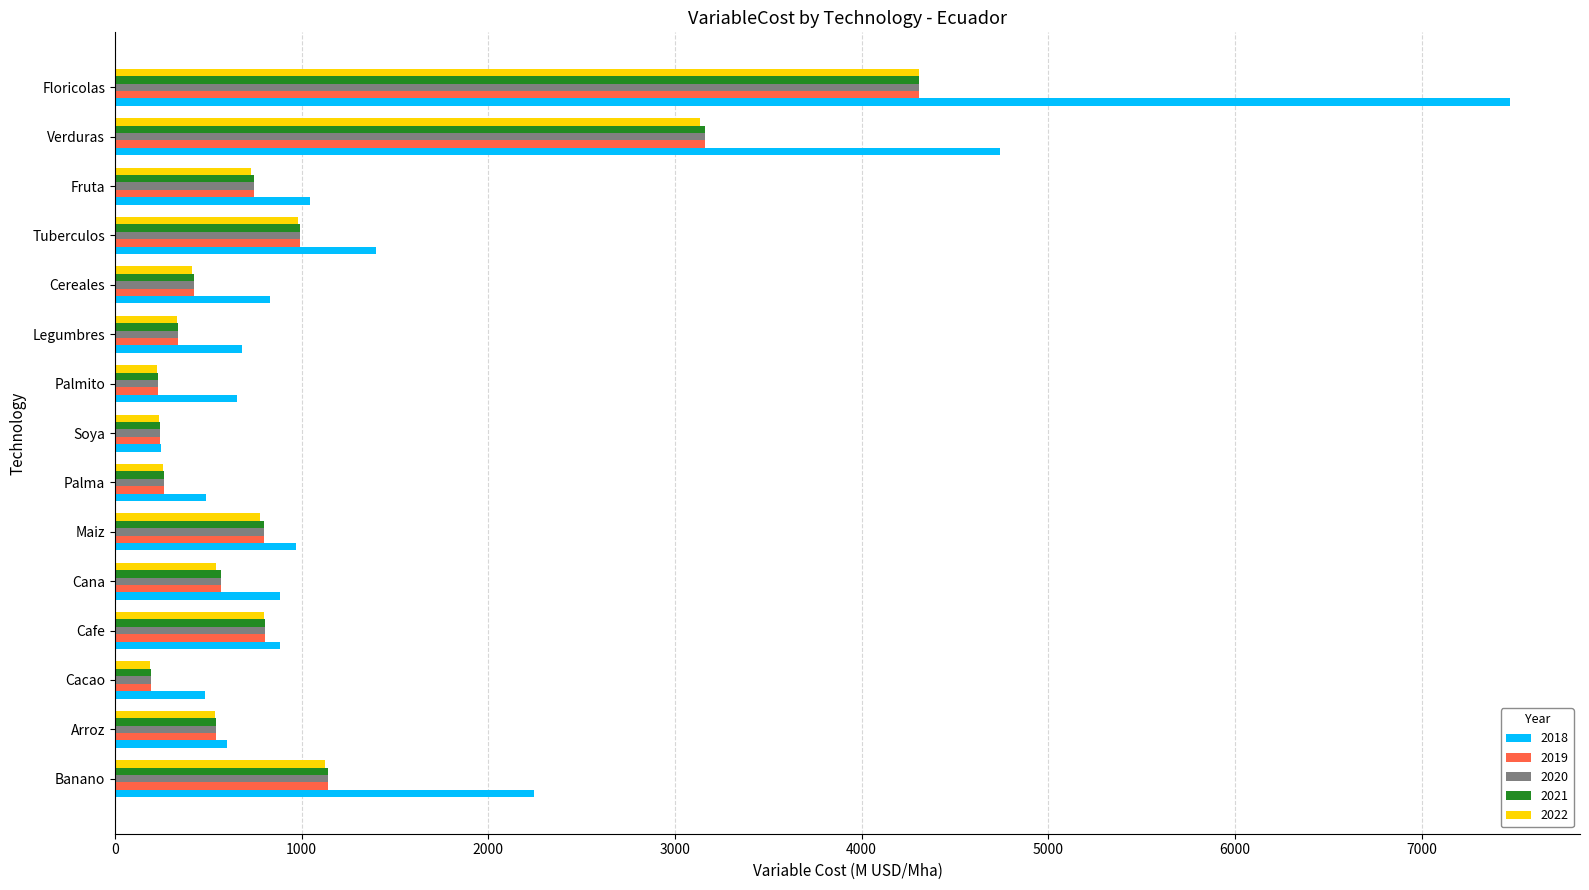

What is the approximate value of 2018 at Arroz?

599.8